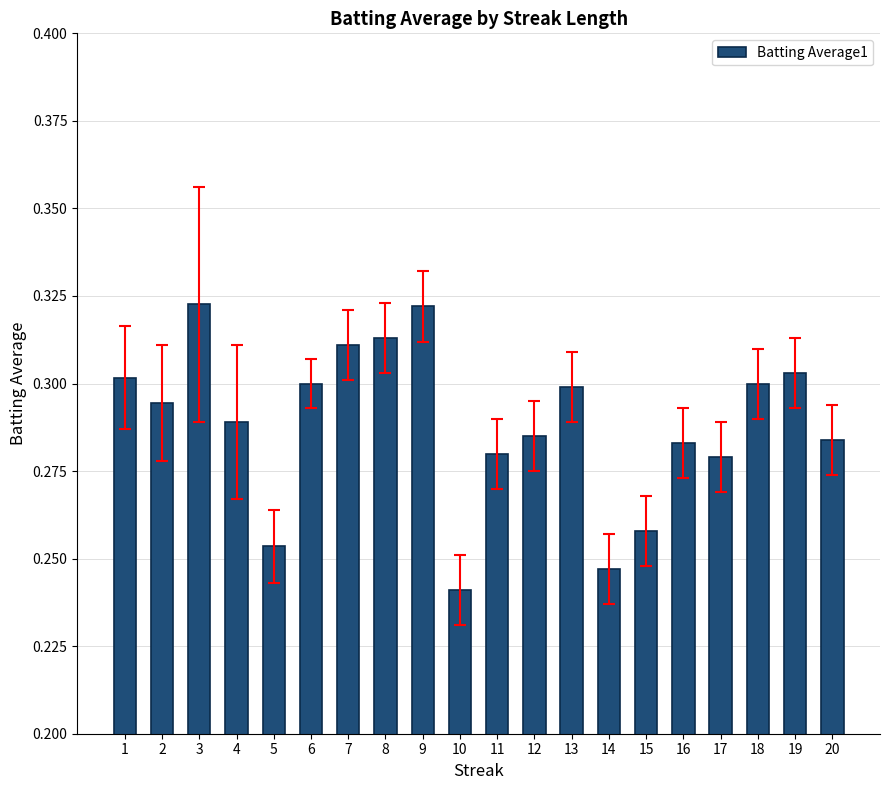

Count the values in the range 0 to 1.

20